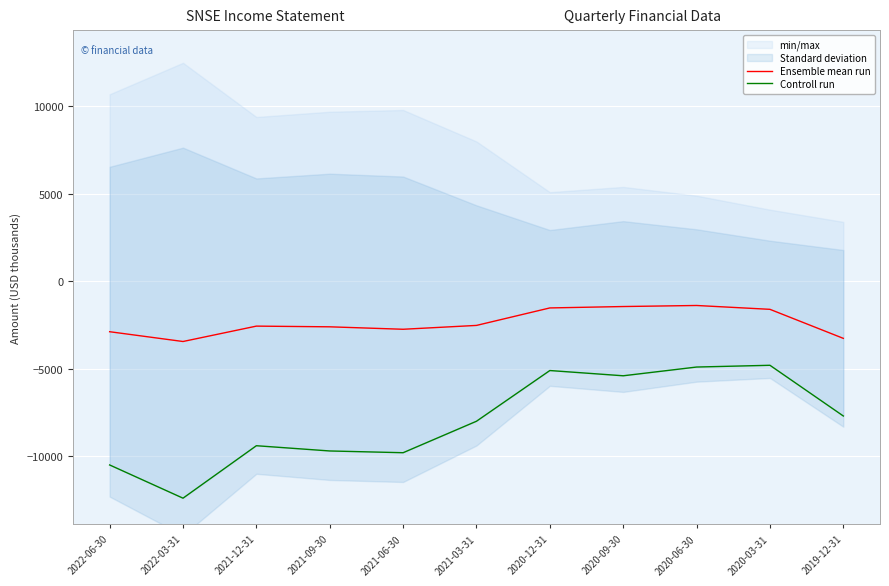

At 2020-12-31, list the series in order from smallest to largest.

Controll run, Ensemble mean run